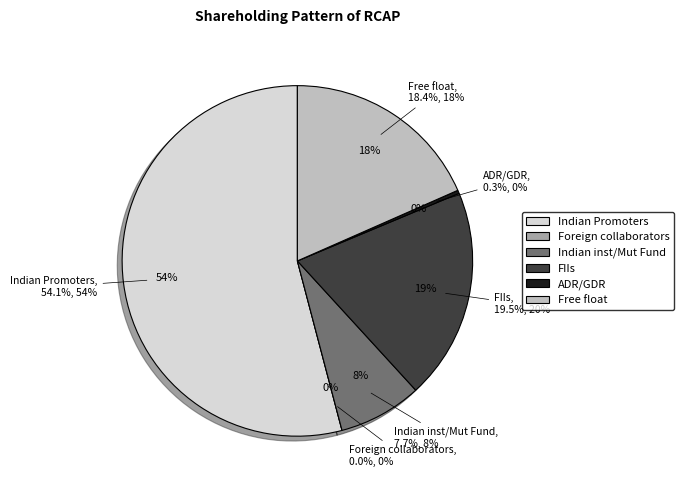

What is the smallest slice in the pie chart?

Foreign collaborators